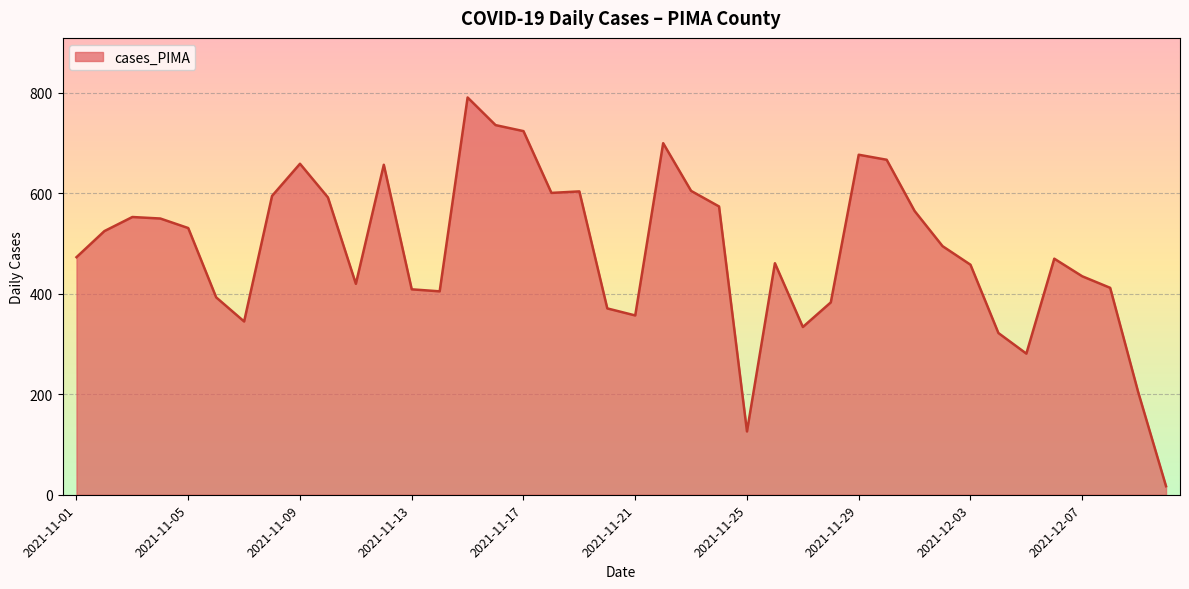

What is the difference between the maximum and minimum values?

774